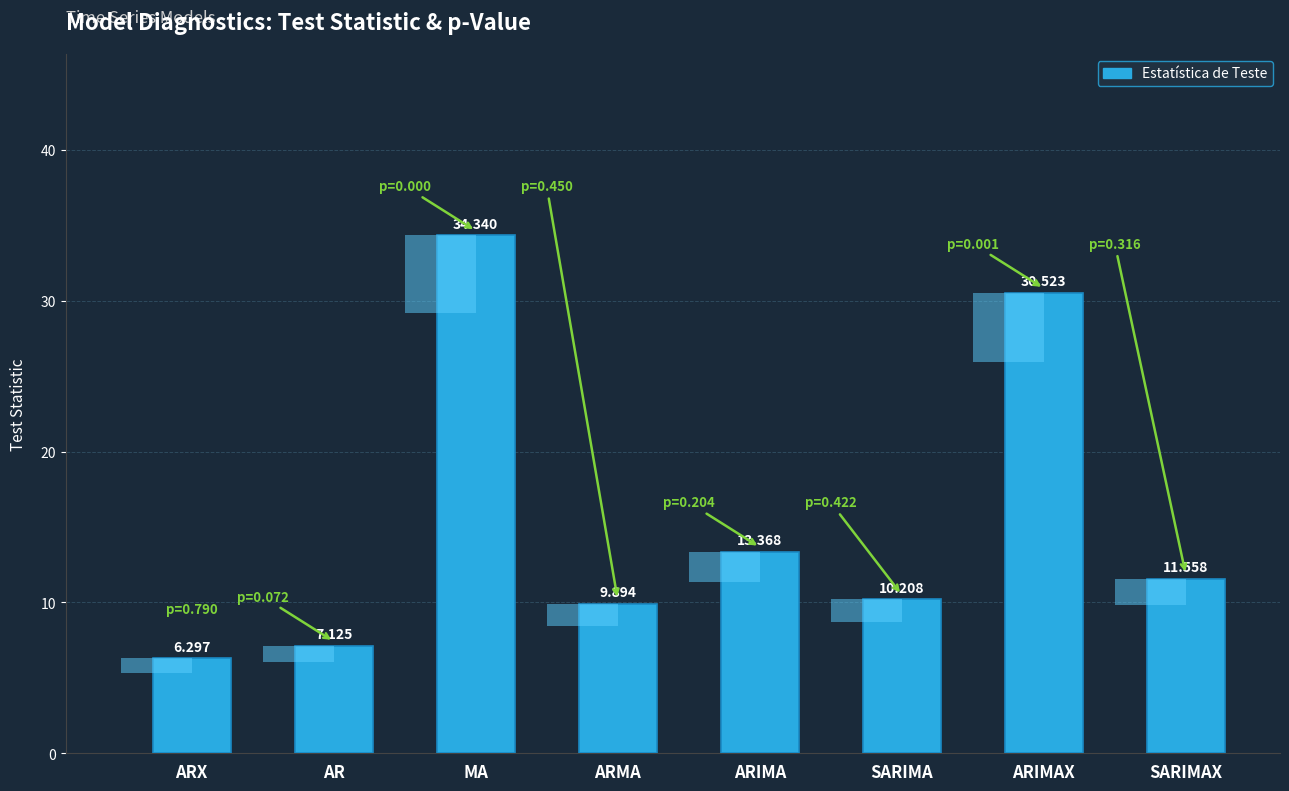

Reading left to right, list all the values displayed in this chart.

6.3	7.1	34.3	9.9	13.4	10.2	30.5	11.6